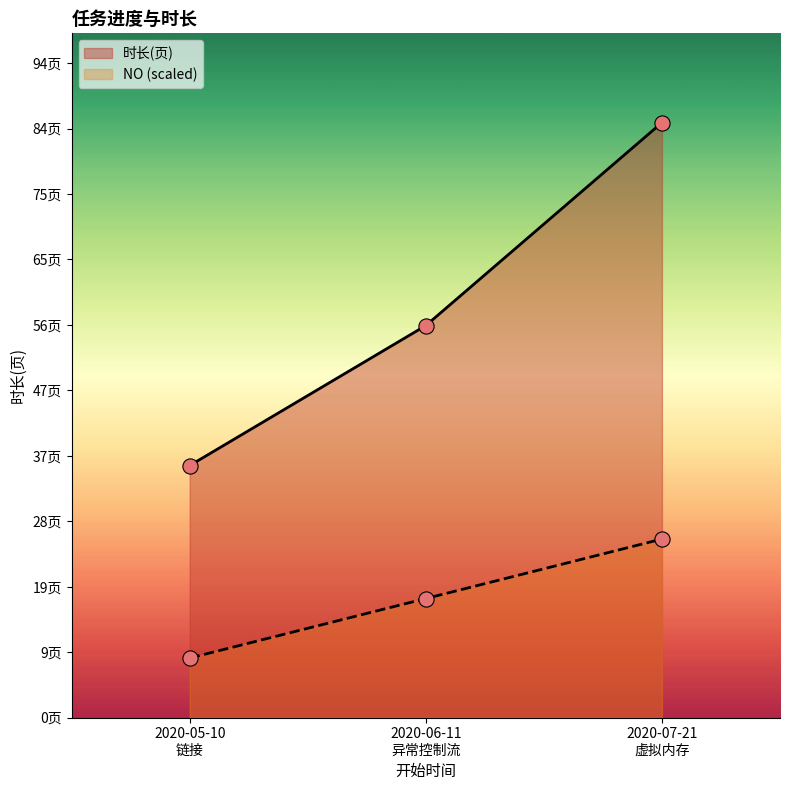

Which series reaches the minimum Y coordinate?

NO